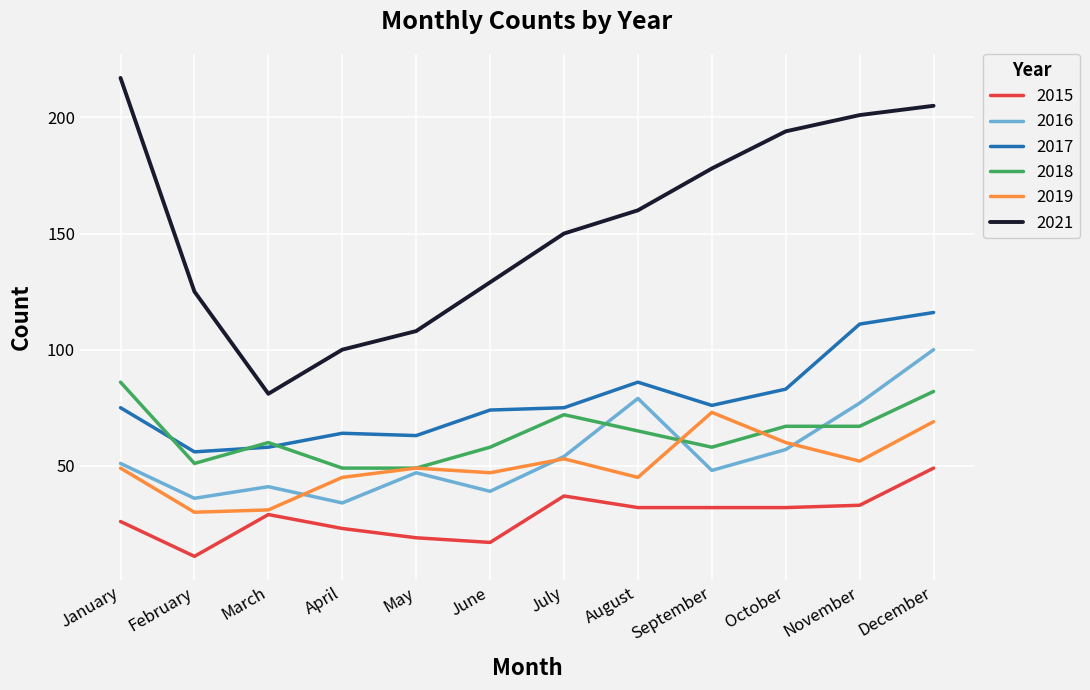

At September, list the series in order from smallest to largest.

2015, 2016, 2018, 2019, 2017, 2021